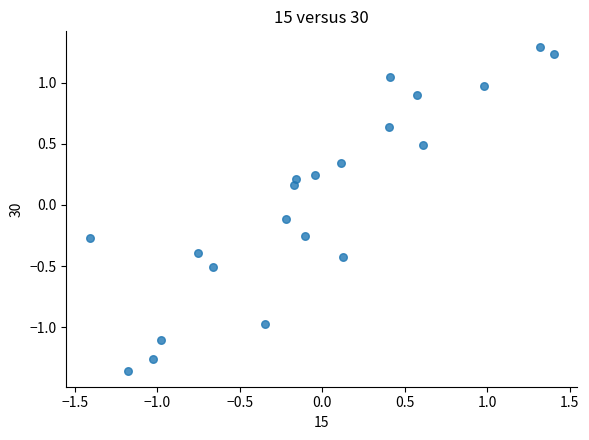

What is the range of X values (max minus min)?

2.8